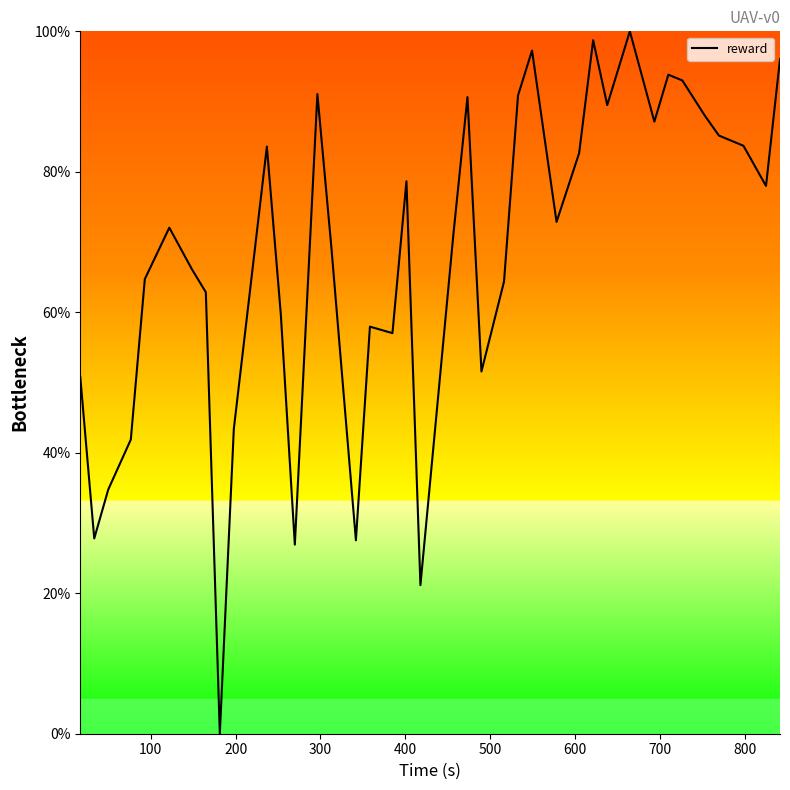

Does the chart display data point markers on the line(s)?

No